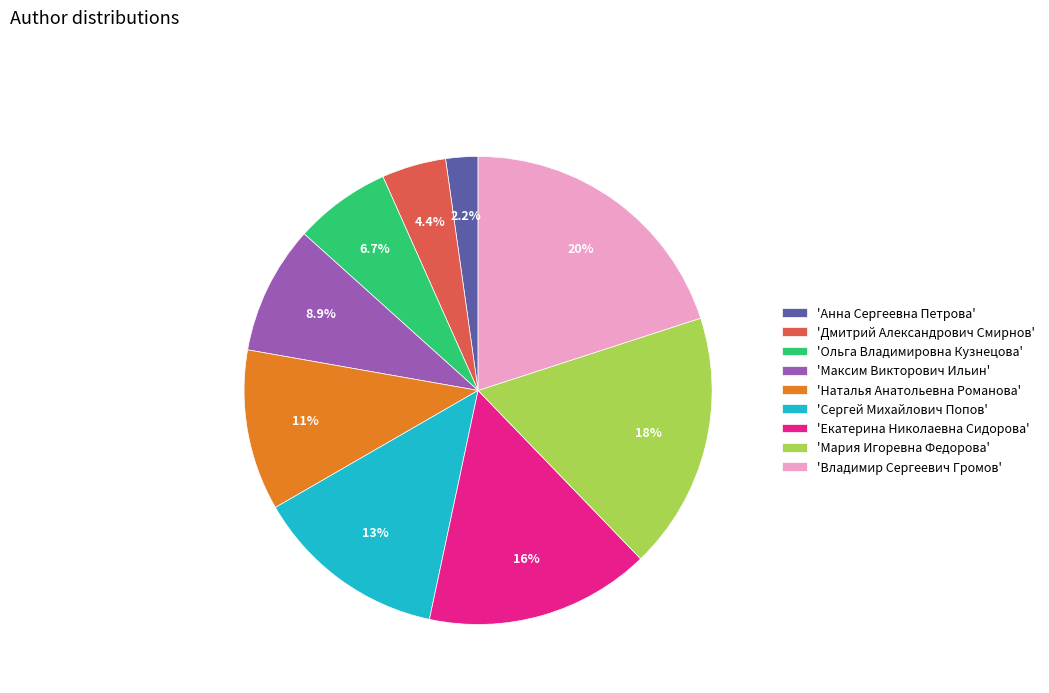

Is the sum of 'Сергей Михайлович Попов' and 'Мария Игоревна Федорова' greater than half?

No